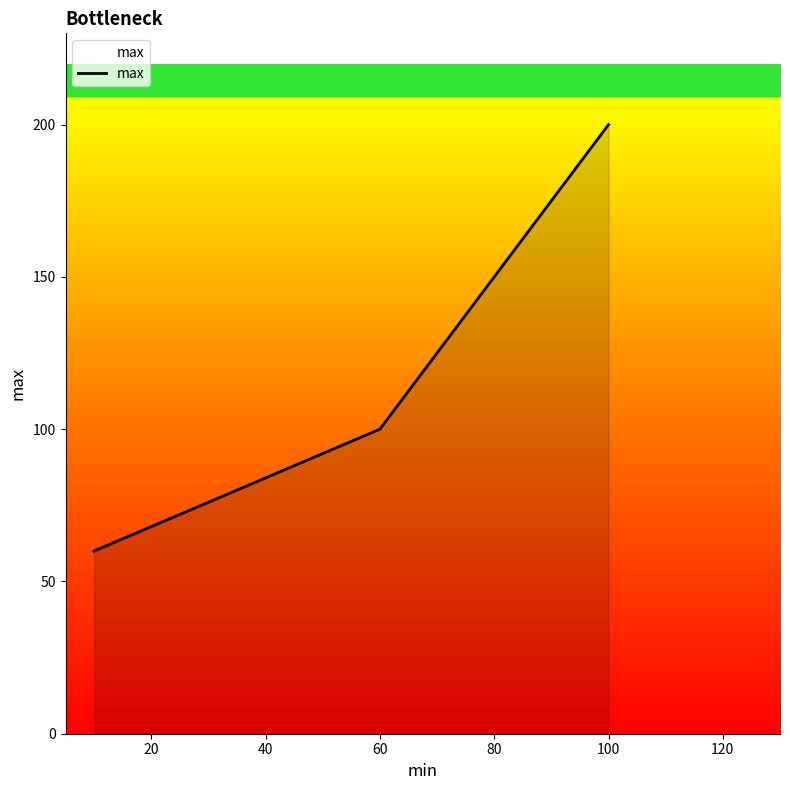

What is the difference between the second highest and minimum values?

40